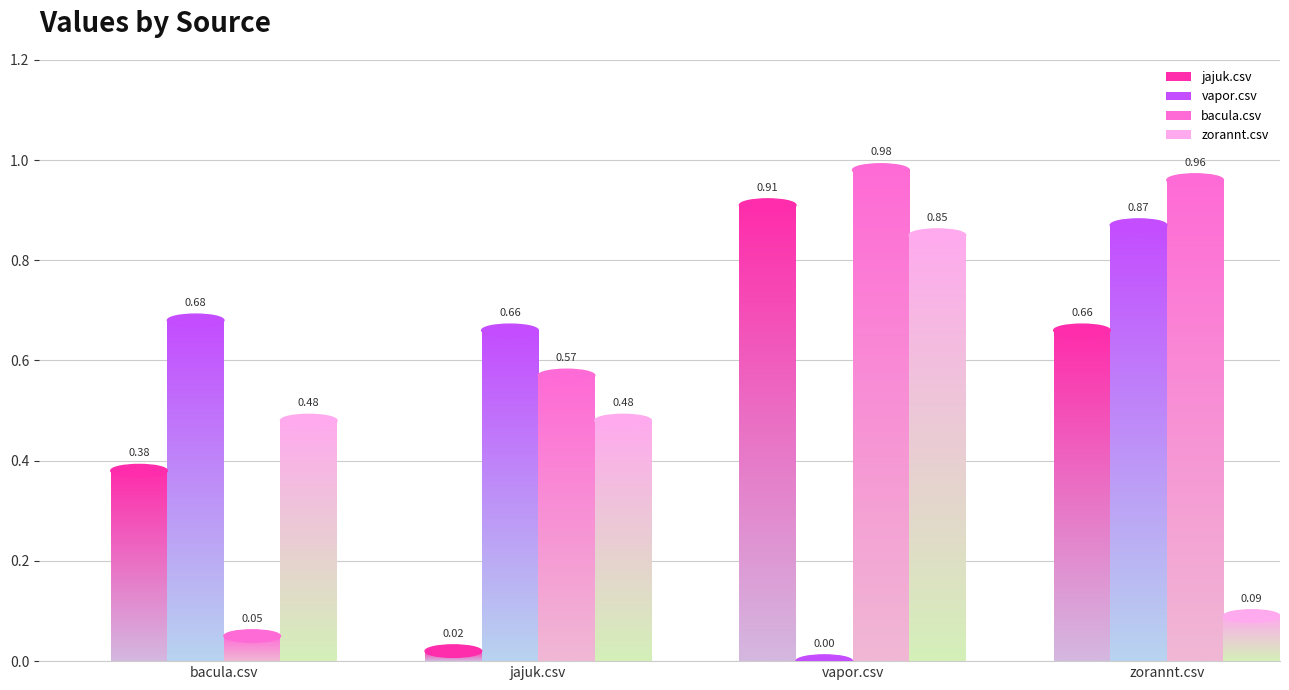

What position from the left is jajuk.csv?

2